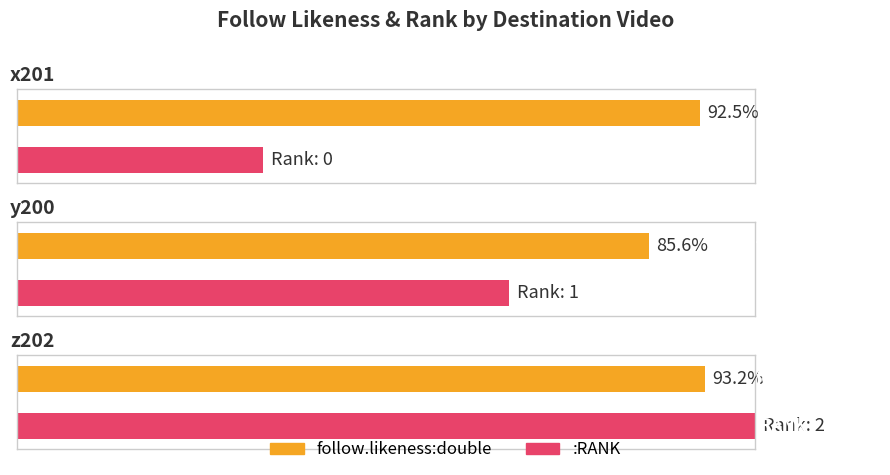

Which series has the widest spread of values?

follow.likeness:double